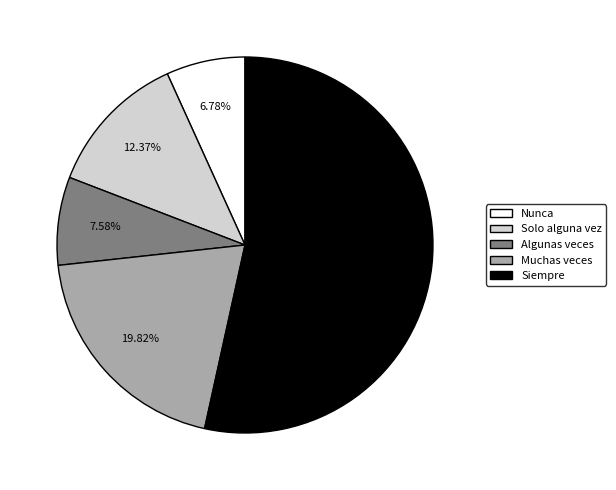

To the nearest percent, what is the combined percentage of Solo alguna vez and Siempre?

66%